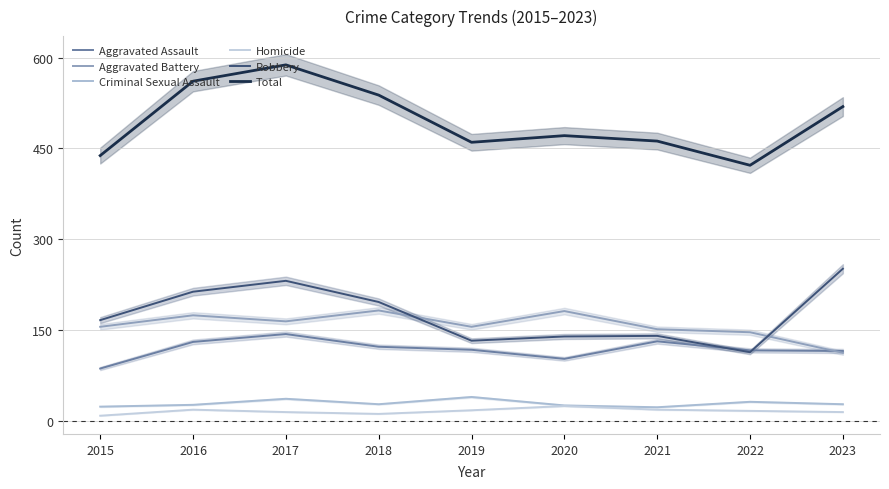

At which label does Criminal Sexual Assault first exceed 27?

2017